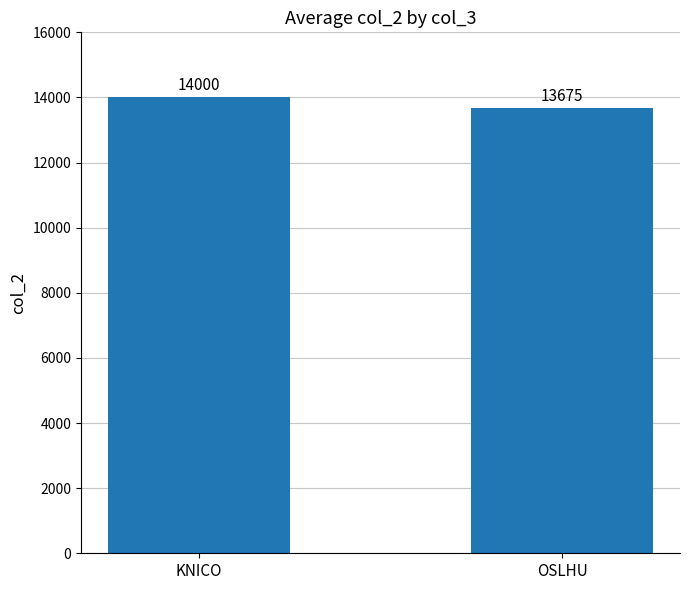

List the labels in order of value, largest first.

KNICO, OSLHU